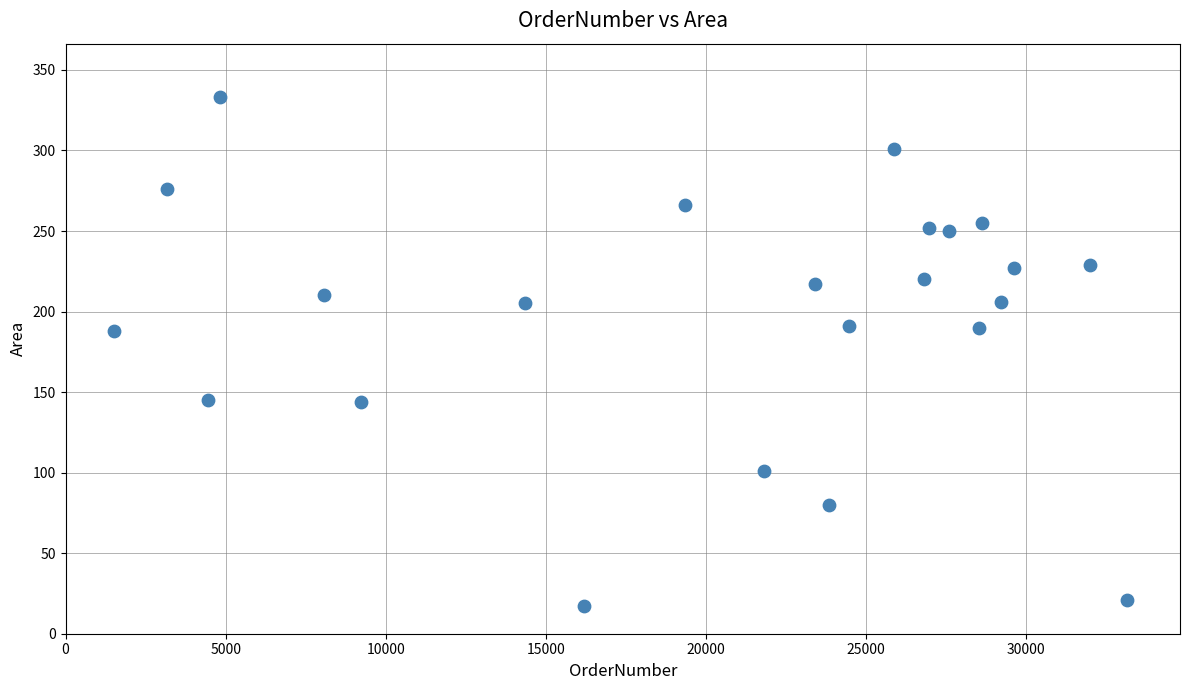

What is the range of X values (max minus min)?

31644